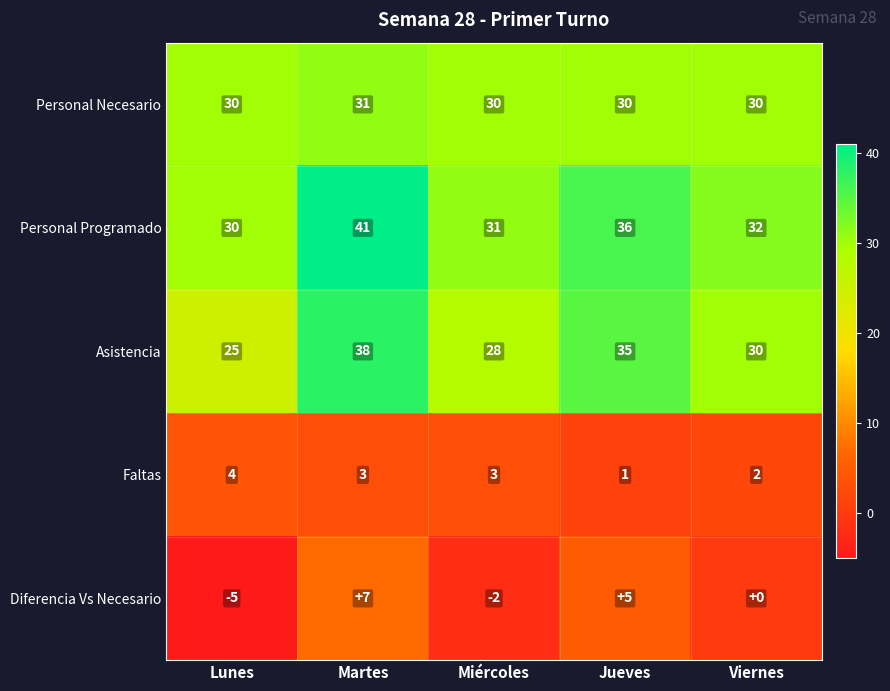

What is the spread (max minus min) of values at Miércoles?

33